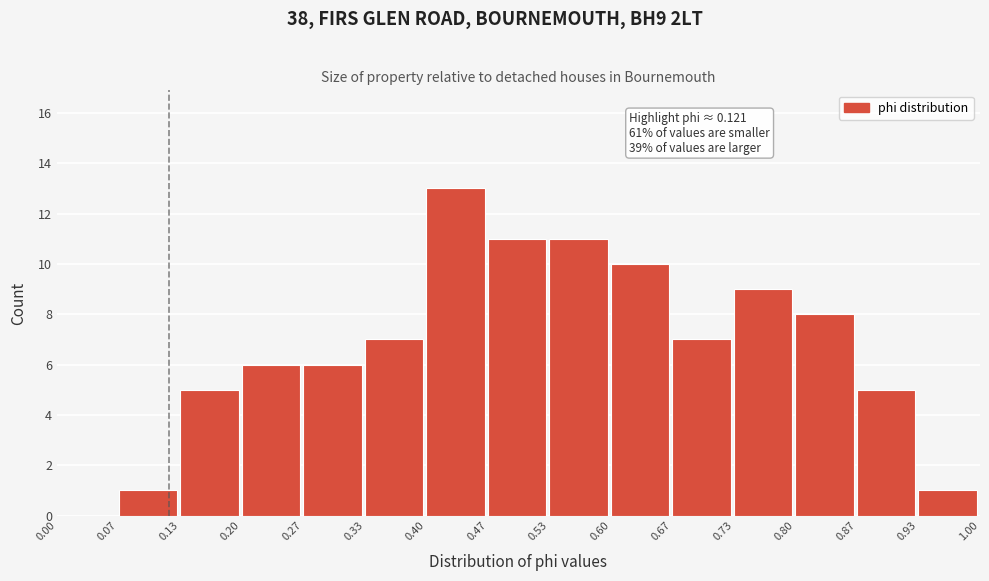

Over which range of the x-axis is the bar tallest?

0.40 to 0.47